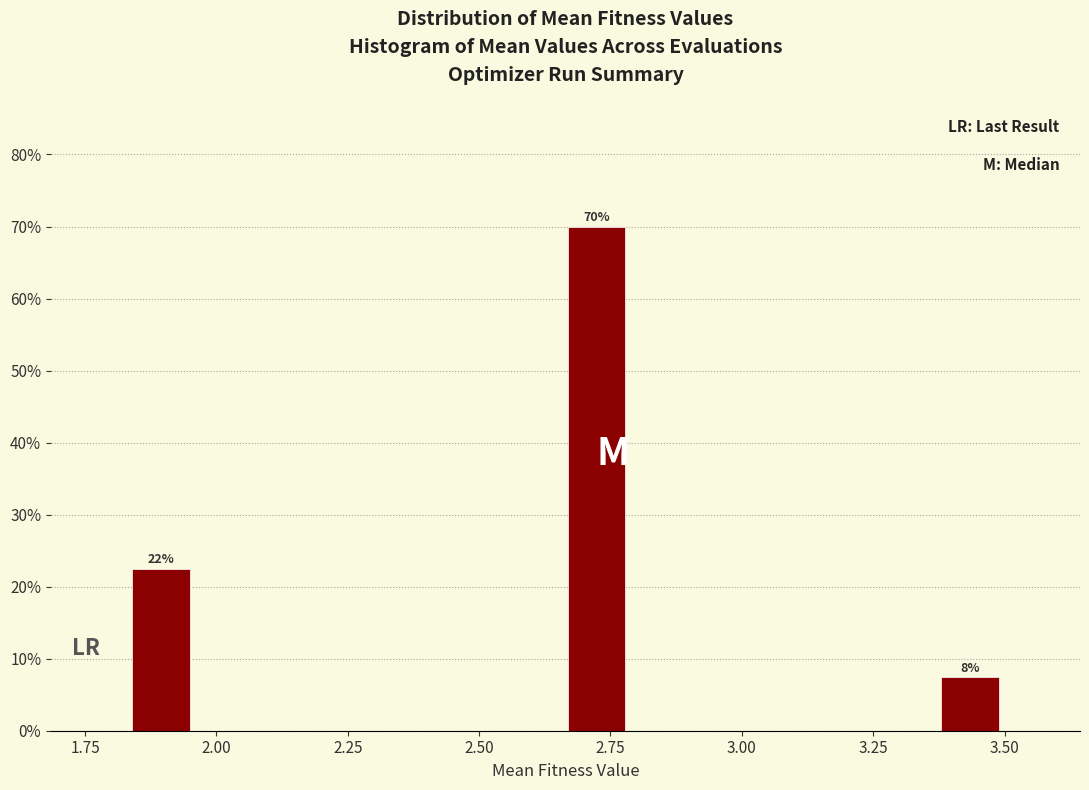

Around what value on the x-axis is the tallest bar? Give the approximate position of its centre, as read against the axis.

2.70